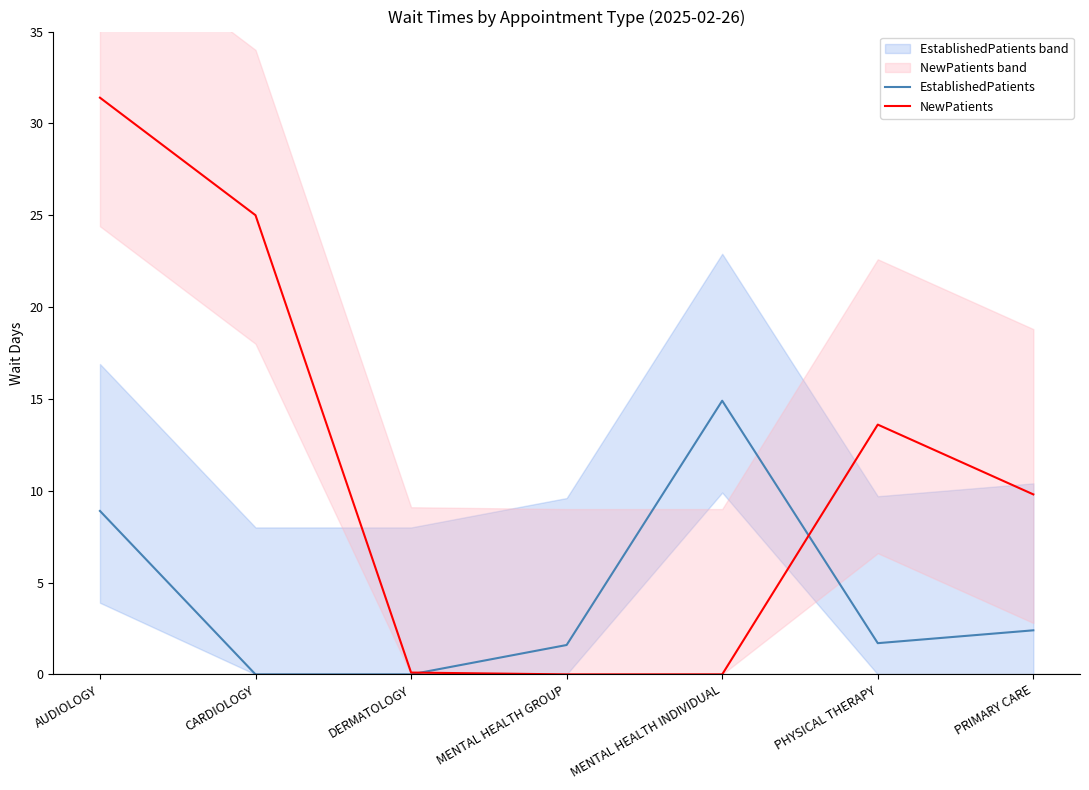

Is it true that NewPatients equals 24.5 at PHYSICAL THERAPY?

False